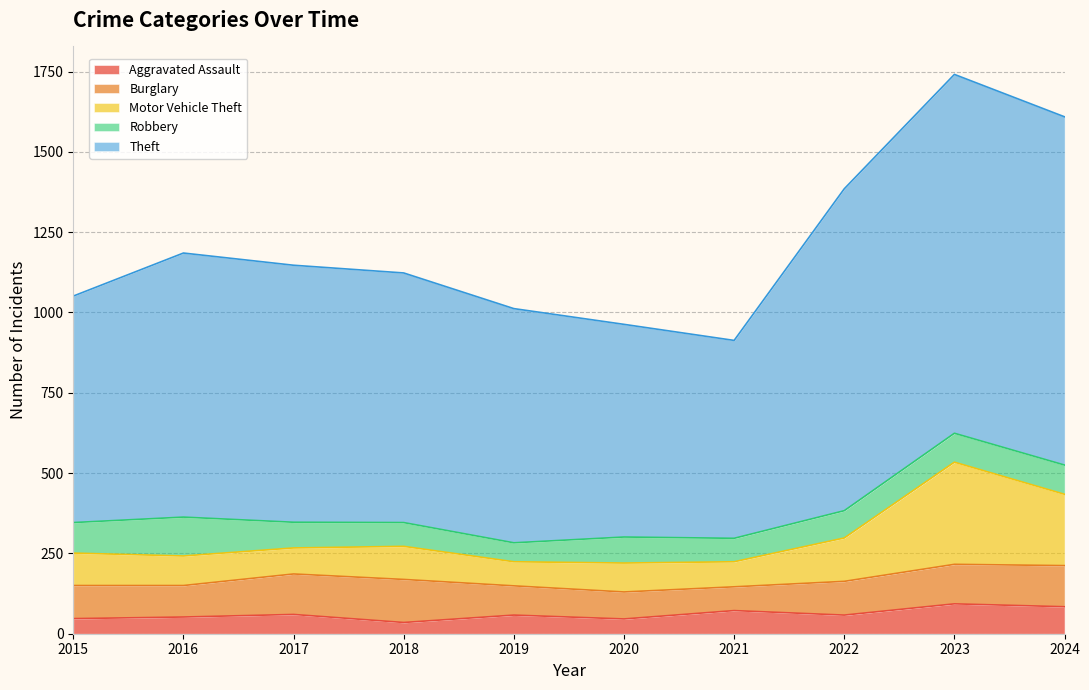

True or false: Motor Vehicle Theft and Aggravated Assault intersect in this chart.

False